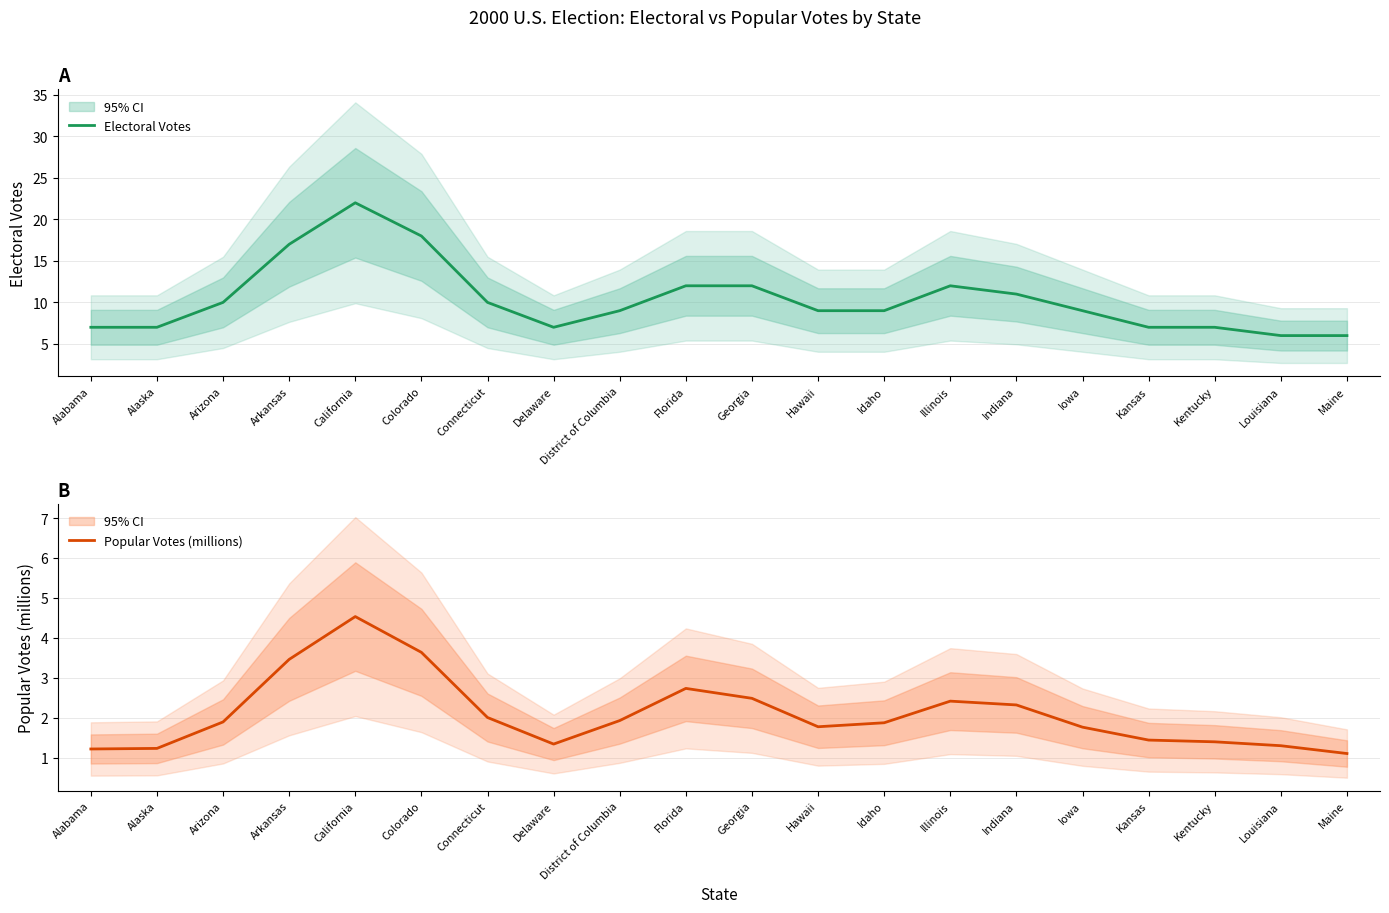

What is the approximate value of Electoral Votes at Florida?

12